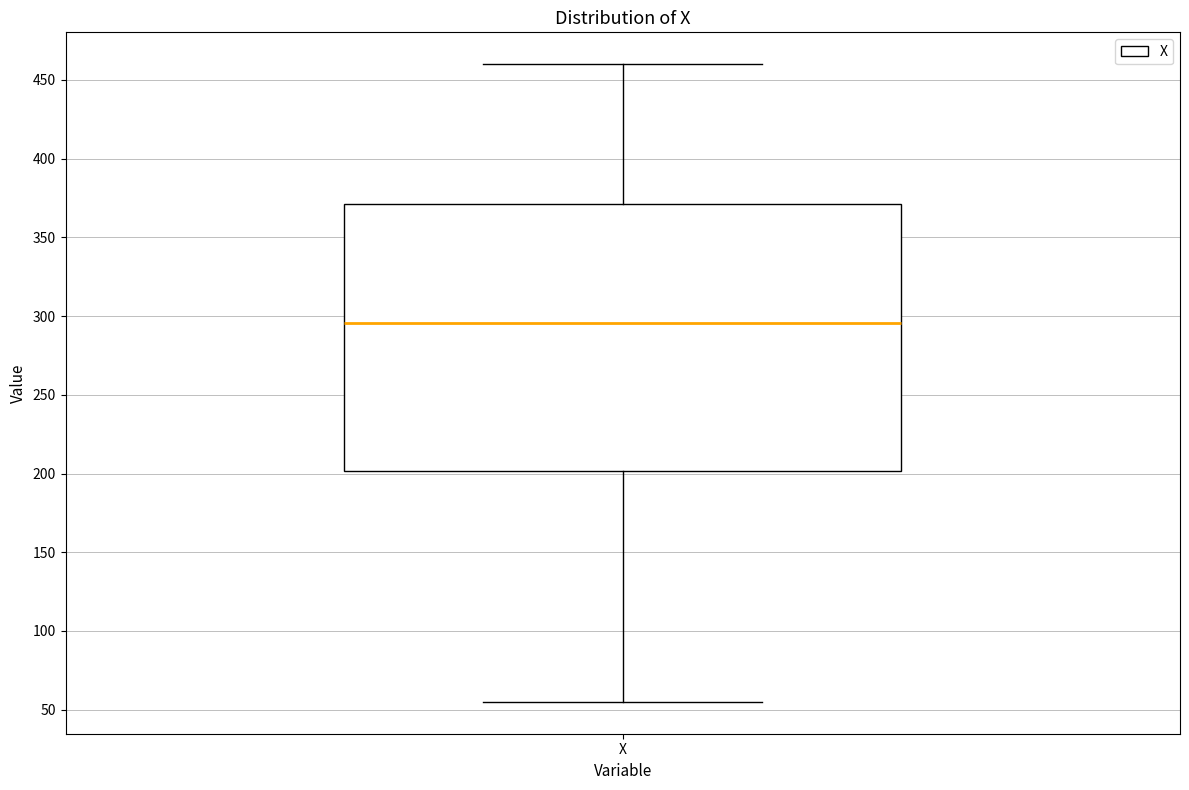

Transcribe this box plot: give where the median line is, the range the box spans, and where the two whiskers end, as read against the y-axis. The values are not printed on the chart, so give them approximately, as read against the axis.

median 295, box 200 to 370, whiskers 55 to 460